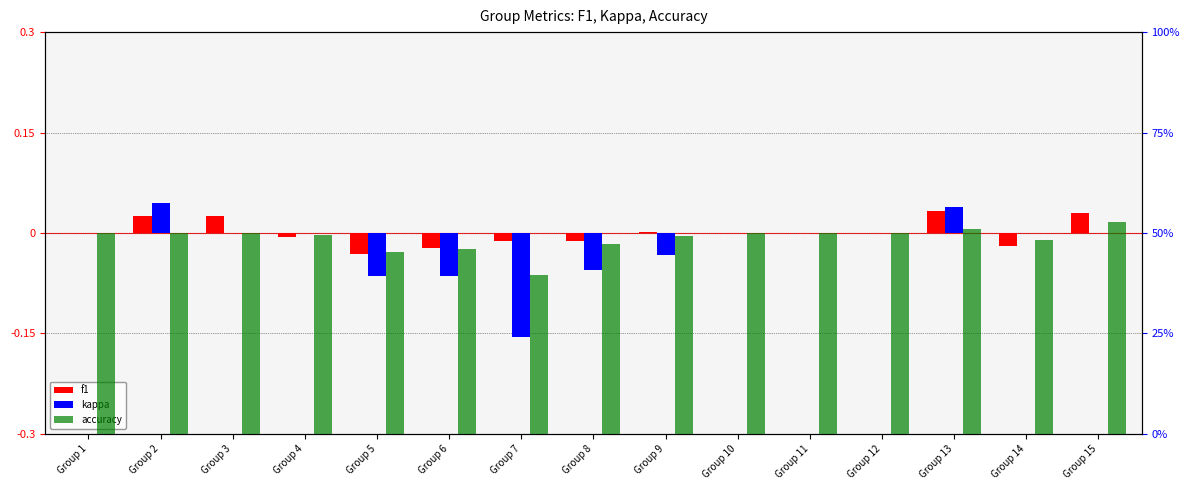

At Group 12, list the series in order from largest to smallest.

accuracy, f1, kappa